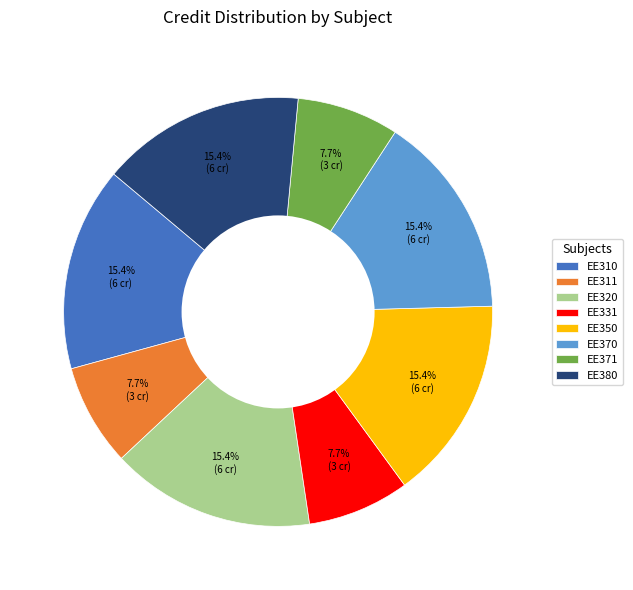

How many slices are in this pie chart?

8